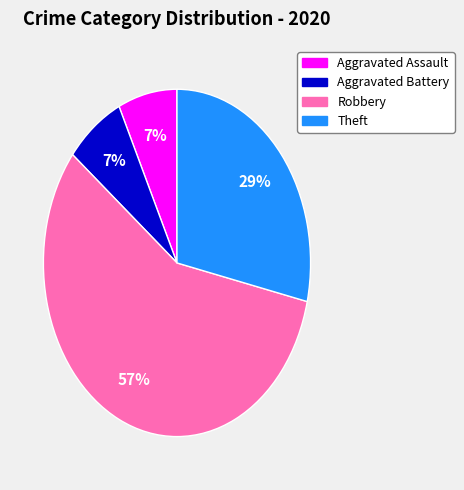

What is the largest slice in the pie chart?

Robbery